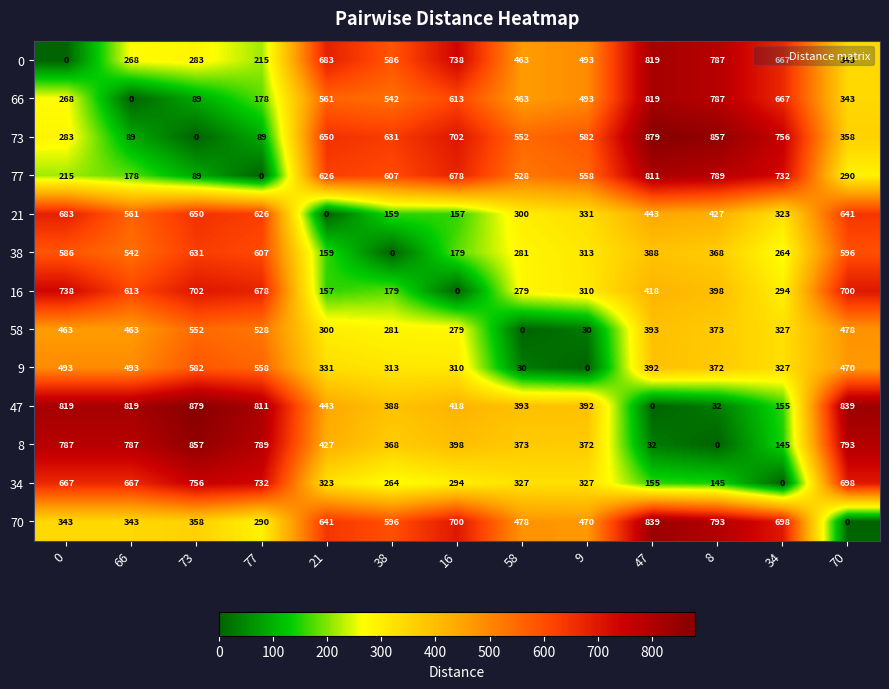

Where is 0 nearest to the value 409?

58